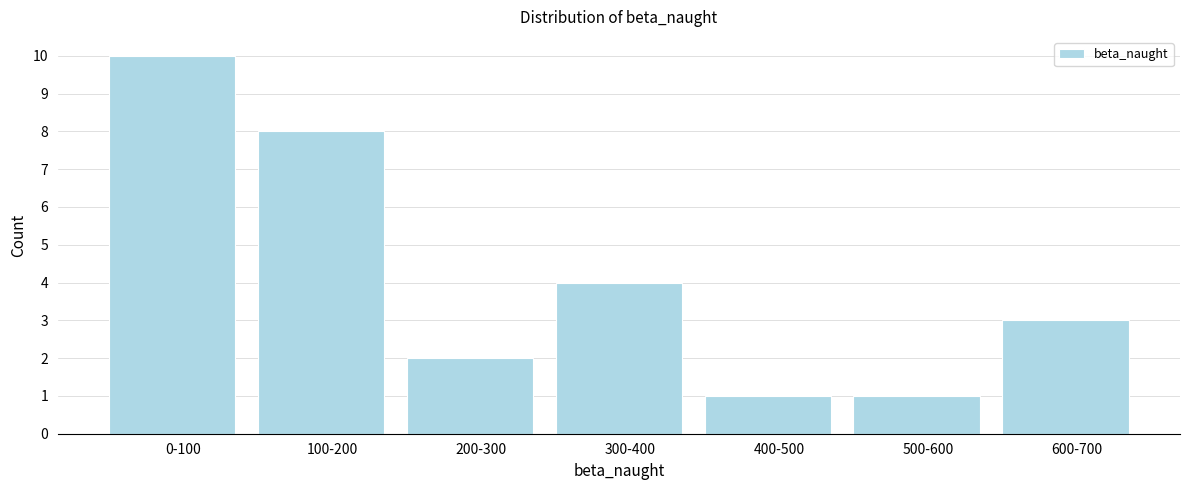

Reading left to right, extract all data points from this chart.

0-100=10	100-200=8	200-300=2	300-400=4	400-500=1	500-600=1	600-700=3